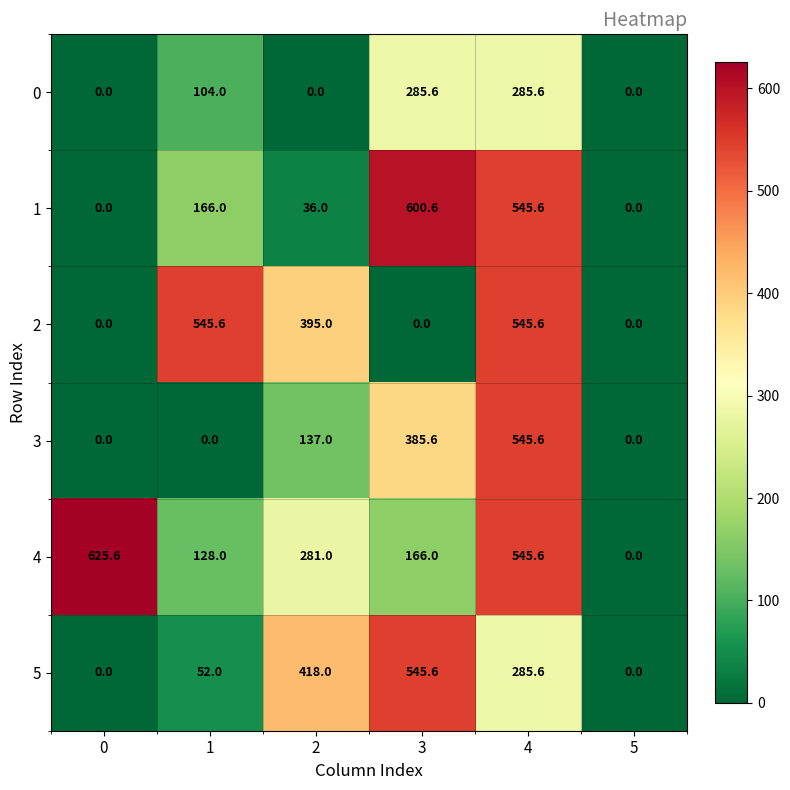

What is the difference between the maximum and second lowest values in the 1 series?

600.6